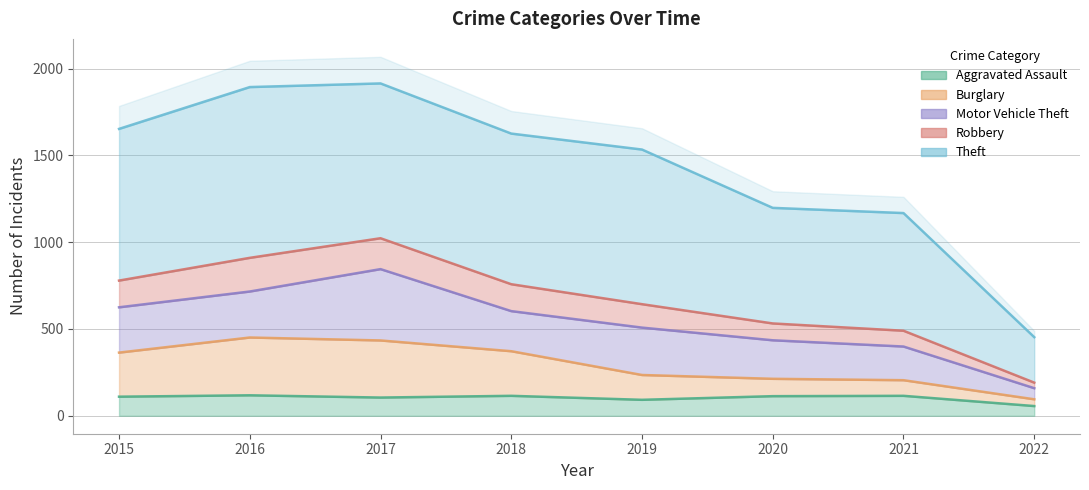

How many series are shown in this chart?

3